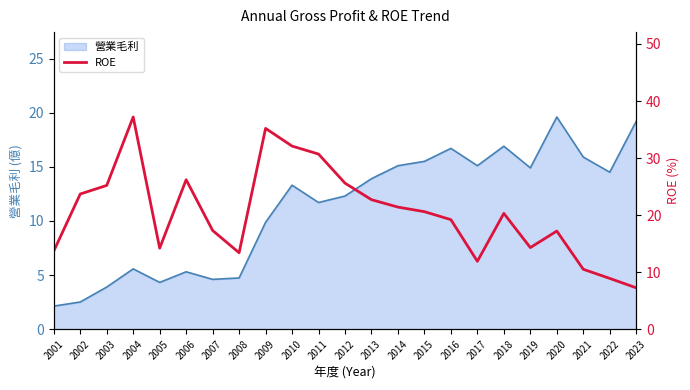

At which label is the value closest to 22?

2014